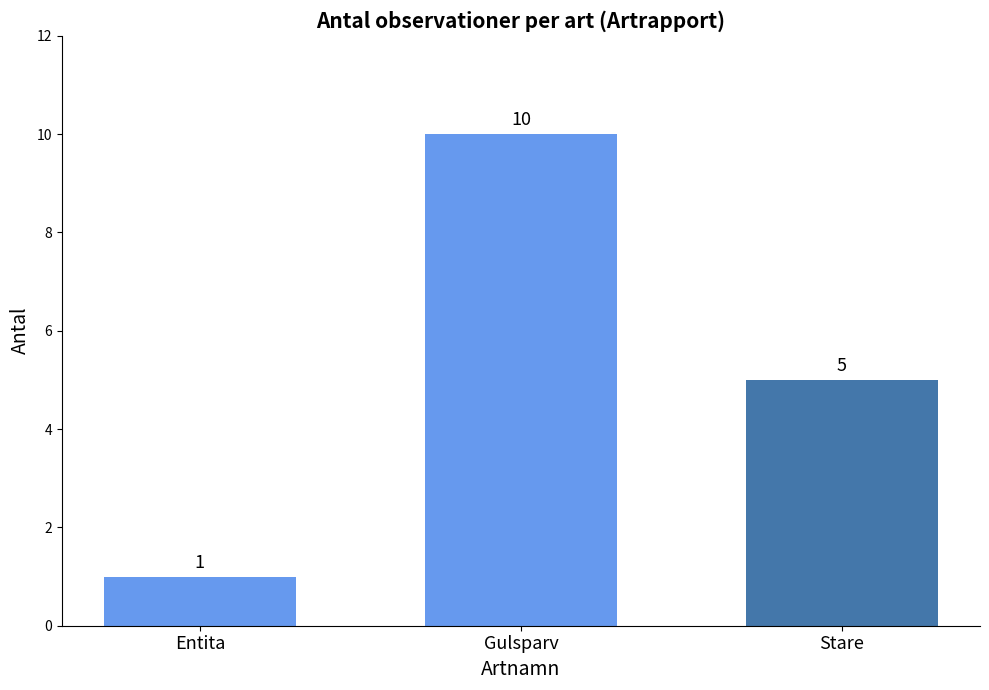

Where does the data first go above 5?

Gulsparv